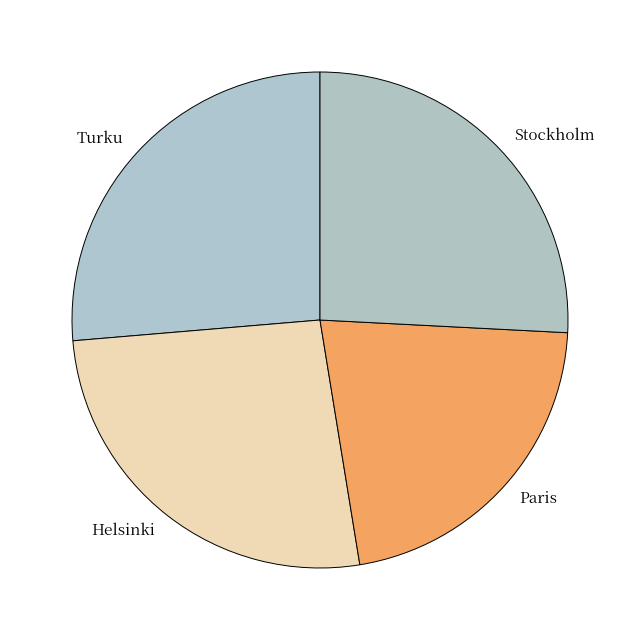

Which category has the smallest portion of the pie?

Paris